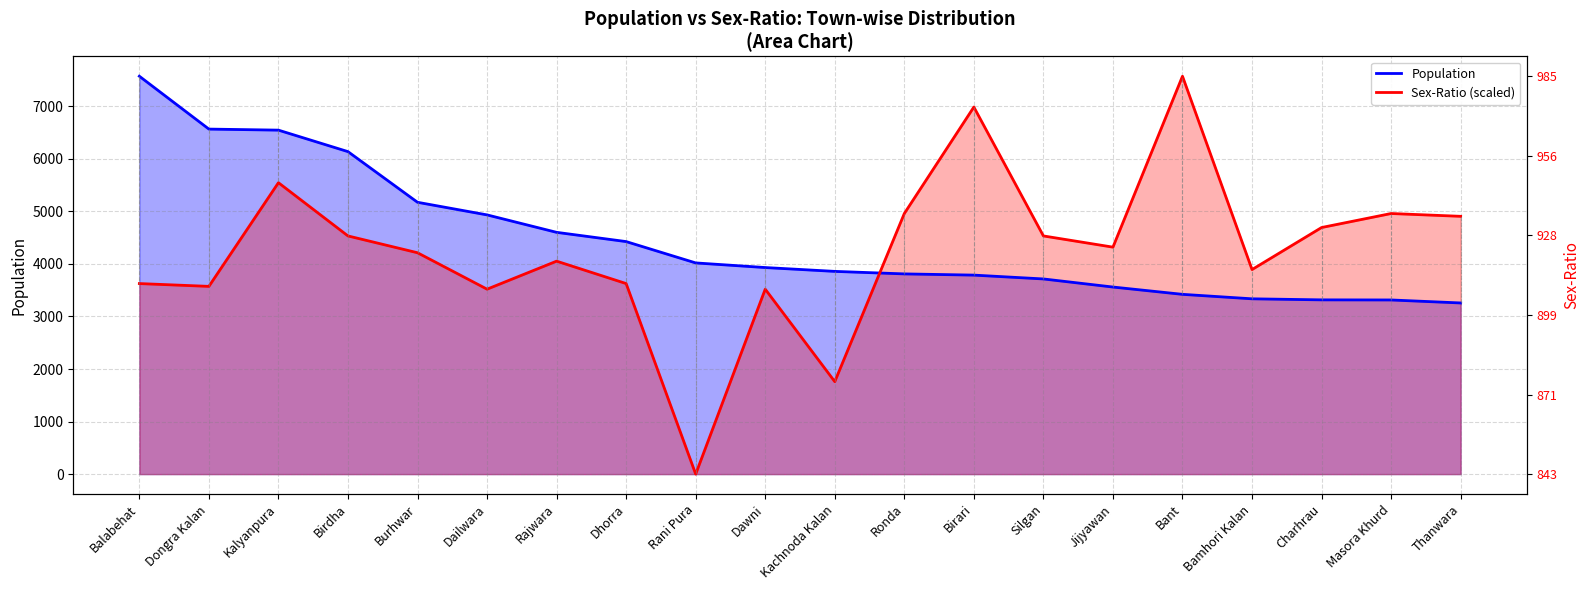

At Rani Pura, list the series in order from smallest to largest.

SEX-RATIO, POPULATION